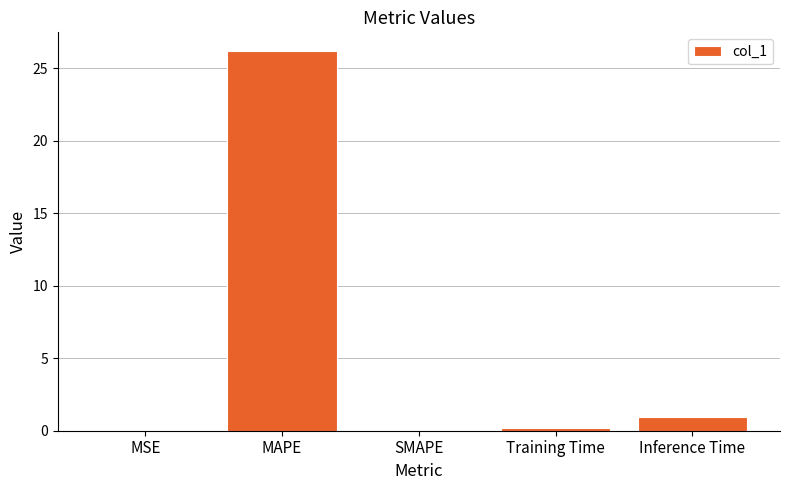

What is the change in value from SMAPE to Training Time?

+0.2